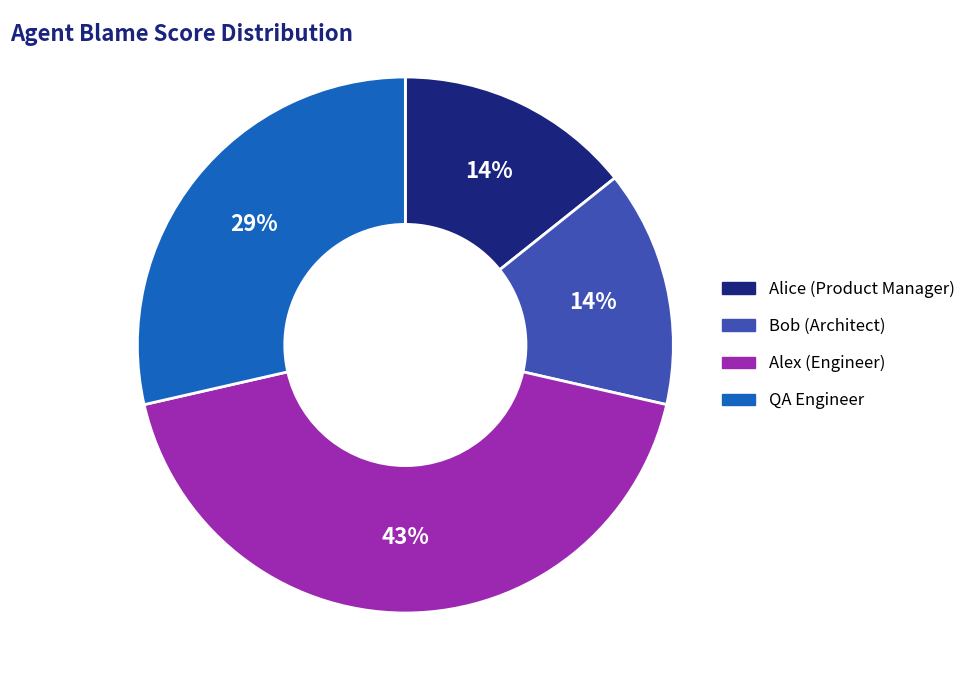

Is the sum of Alex (Engineer) and Alice (Product Manager) greater than half?

Yes